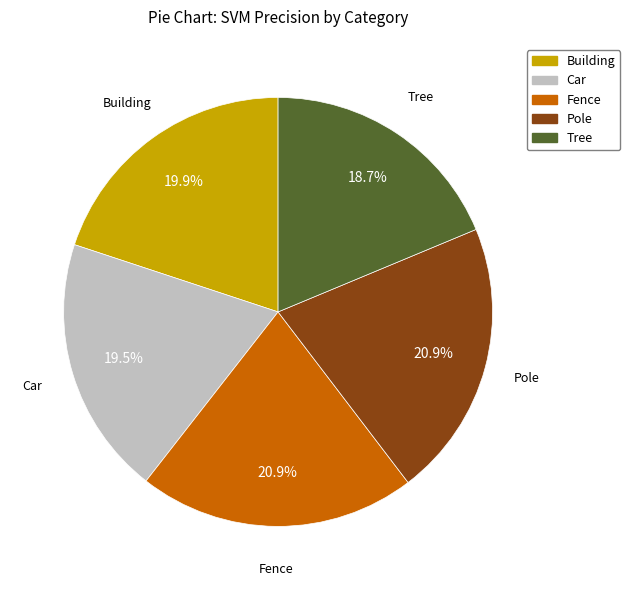

To the nearest percent, what is the average slice percentage?

20%